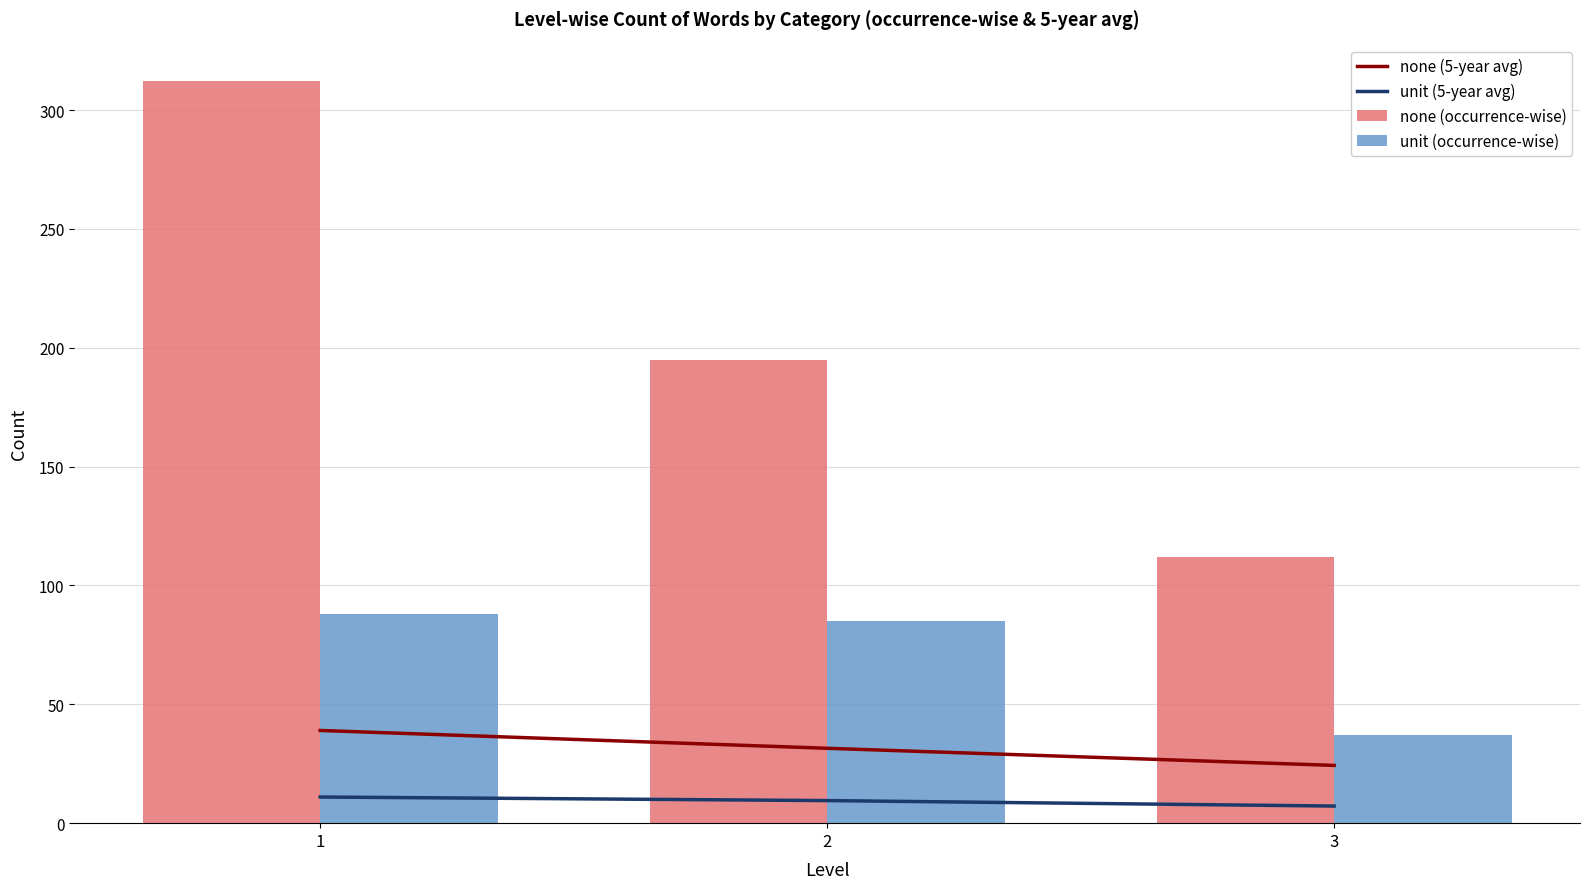

Between 1 and 2, which series saw the biggest shift?

none (occurrence-wise)